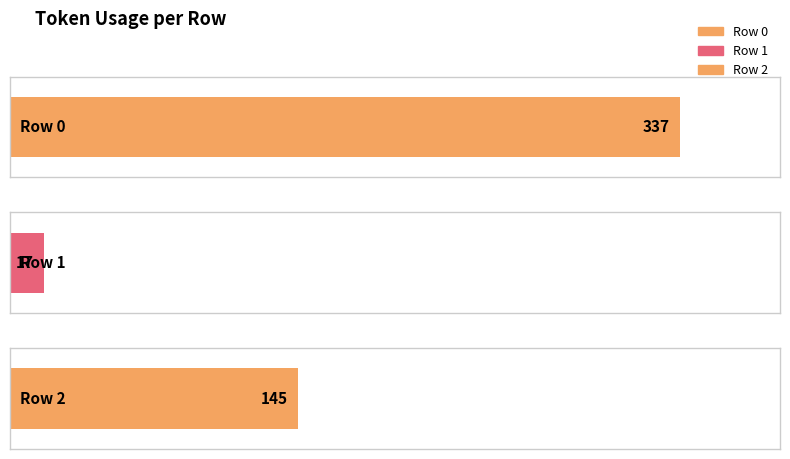

Is it true that the value at 1 is 7?

False